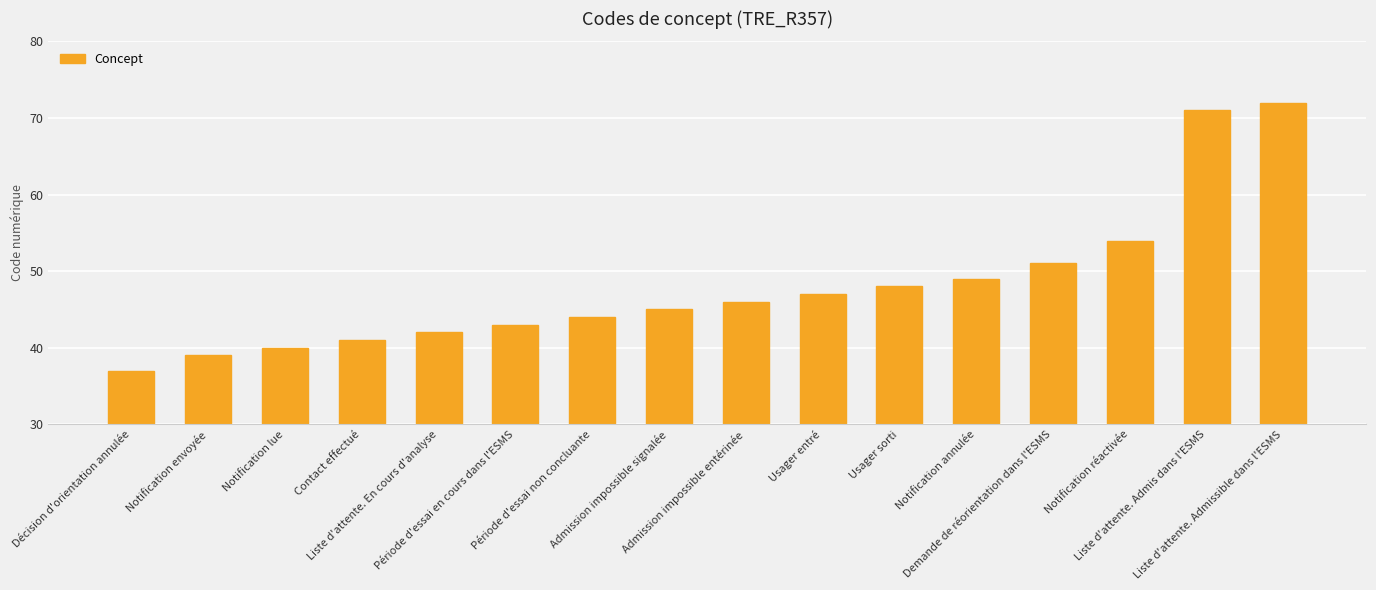

List the labels in order of value, largest first.

Liste d'attente. Admissible dans l'ESMS, Liste d'attente. Admis dans l'ESMS, Notification réactivée, Demande de réorientation dans l'ESMS, Notification annulée, Usager sorti, Usager entré, Admission impossible entérinée, Admission impossible signalée, Période d'essai non concluante, Période d'essai en cours dans l'ESMS, Liste d'attente. En cours d'analyse, Contact effectué, Notification lue, Notification envoyée, Décision d'orientation annulée